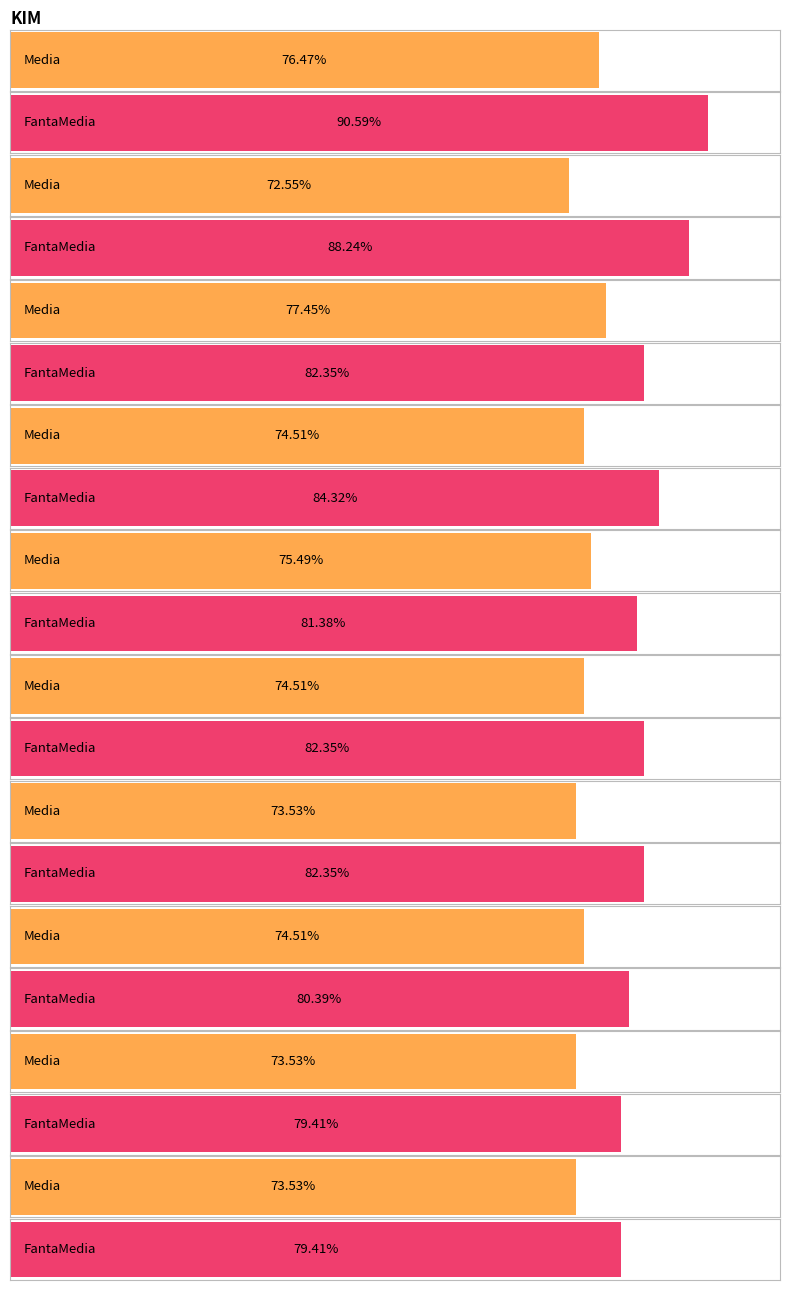

Which series has the largest range (max minus min)?

FantaMedia